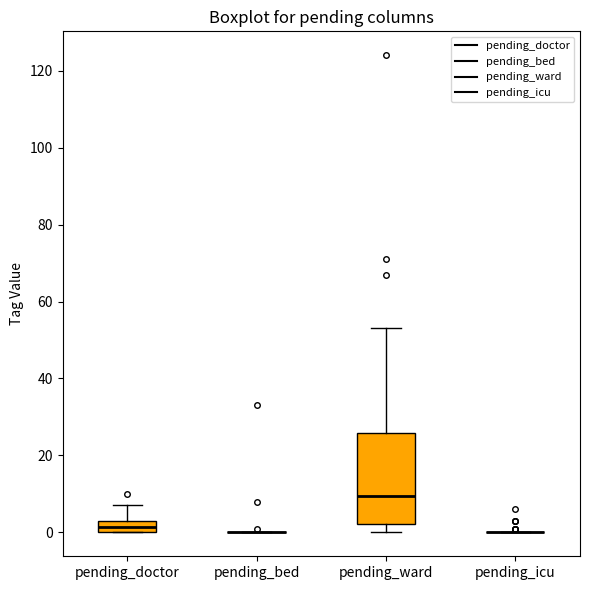

Reading left to right, read every box against the y-axis: the position of its median line, the range the box covers, and the ends of its whiskers. The values are not printed on the chart, so give them approximately, as read against the axis.

pending_doctor: median 2, box 0 to 4, whiskers 0 to 8
pending_bed: box collapsed to a line at 0, whiskers 0 to 0
pending_ward: median 10, box 2 to 26, whiskers 0 to 54
pending_icu: box collapsed to a line at 0, whiskers 0 to 0